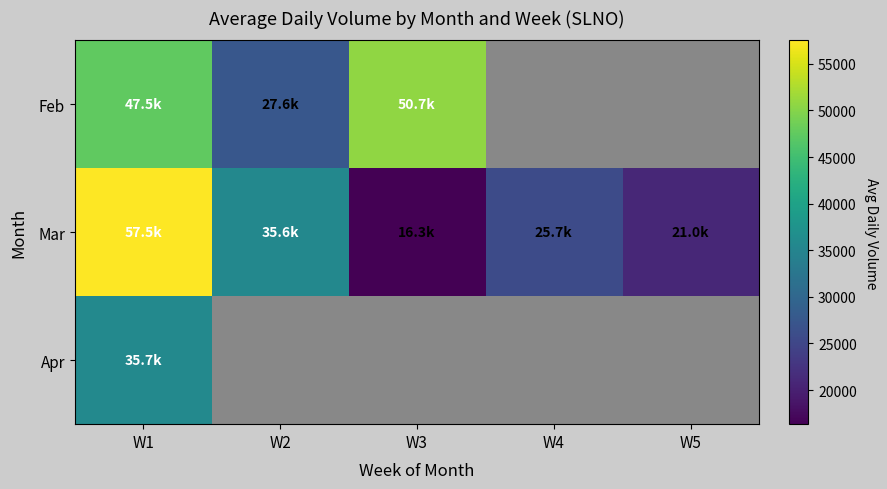

How many data points does each series have?

5